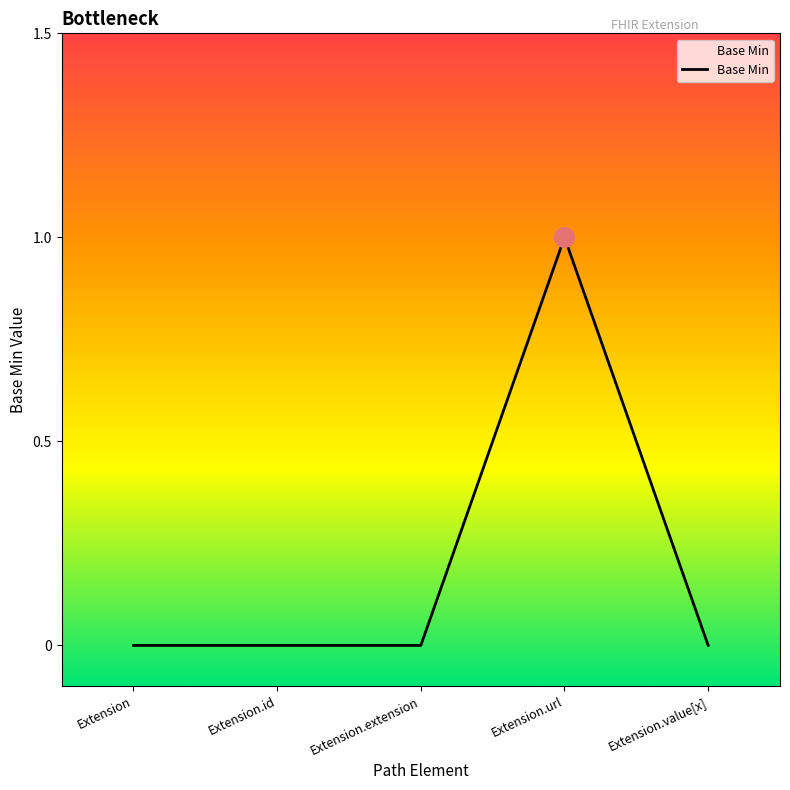

What is the change in value from Extension.url to Extension.value[x]?

-1